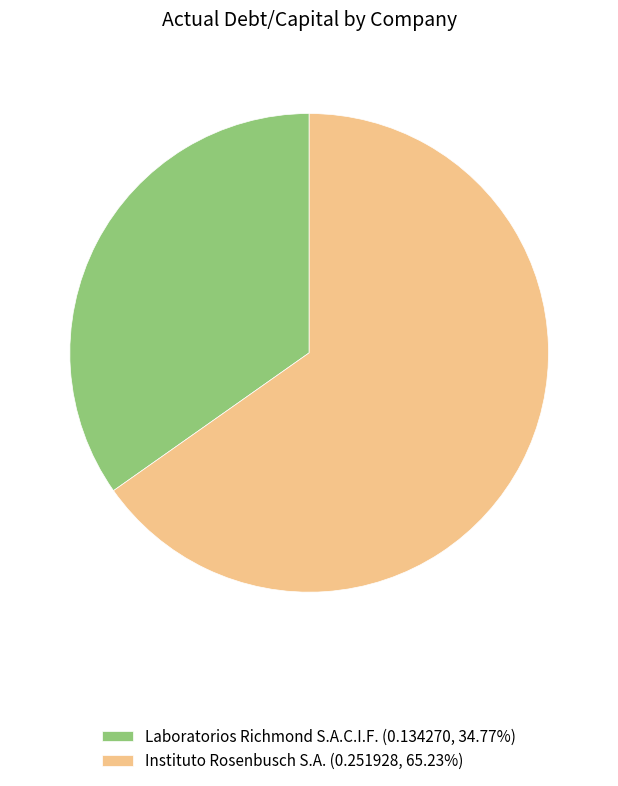

Count the number of slices in the pie.

2